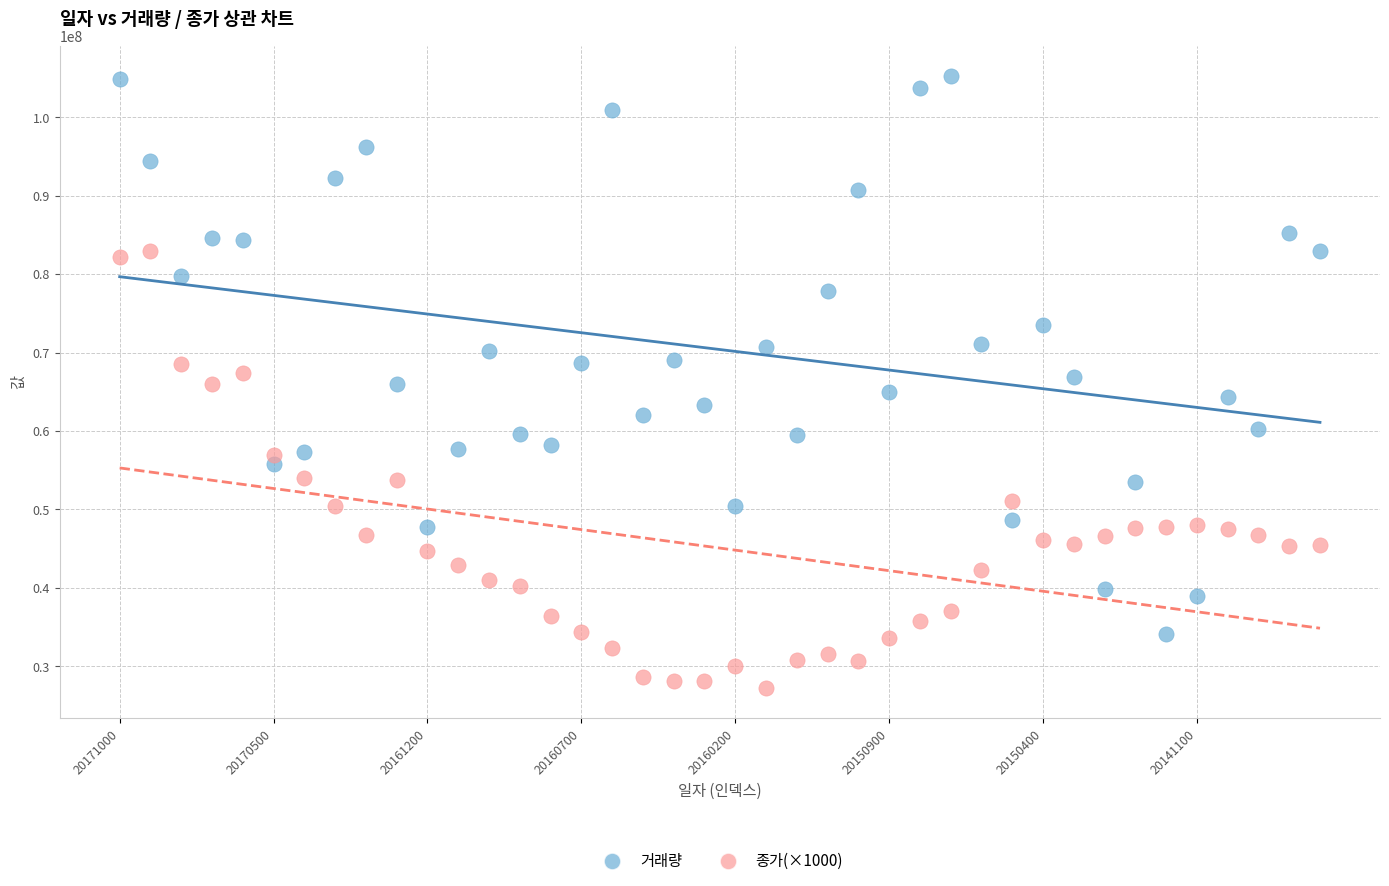

Which series reaches the minimum Y coordinate?

종가(×1000)